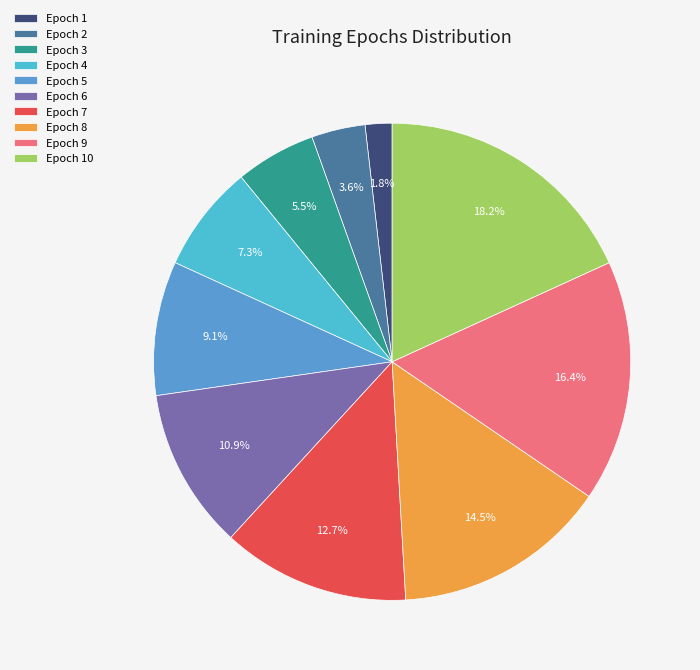

To the nearest percent, what percentage of the pie is Epoch 4?

7%